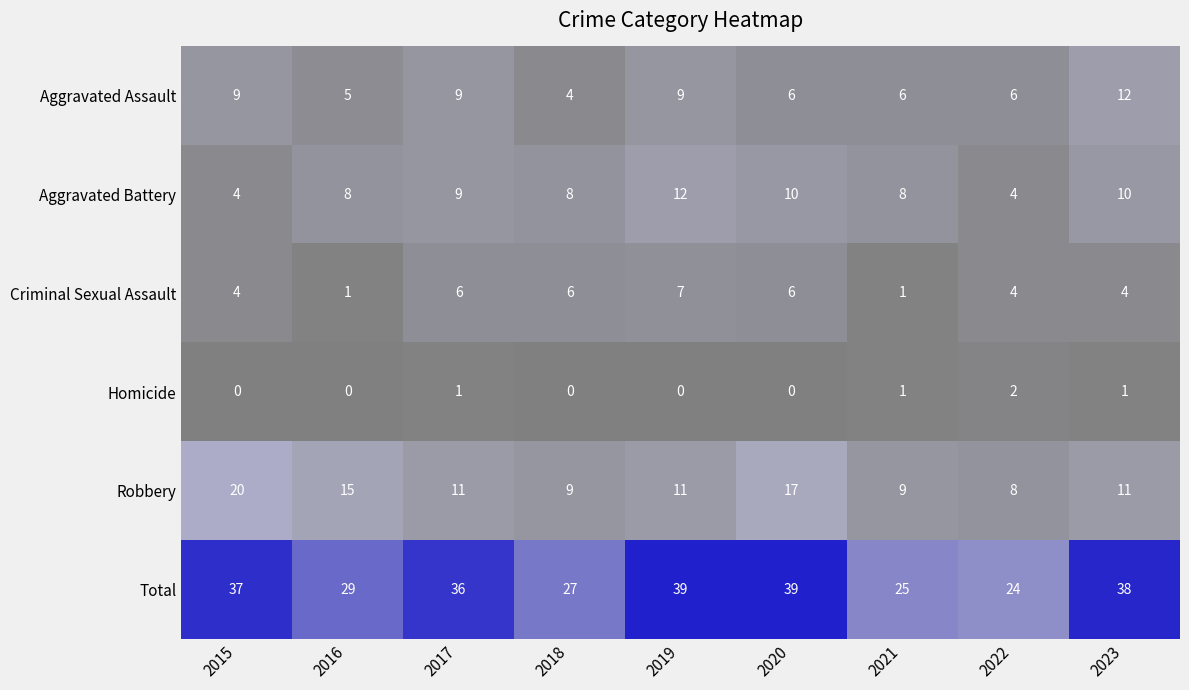

How many data points does each series have?

9